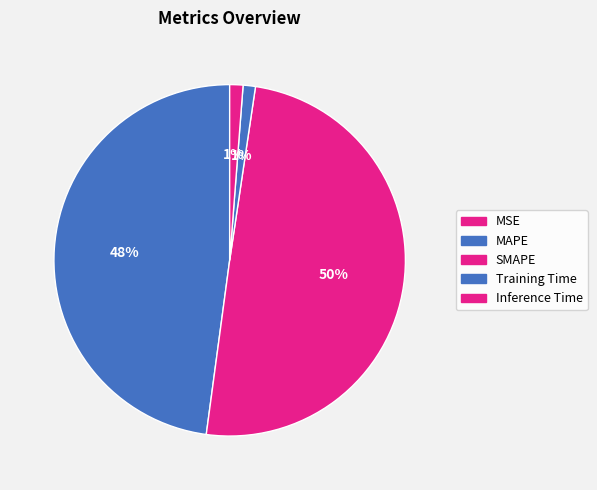

Is the sum of Training Time and MSE greater than half?

No